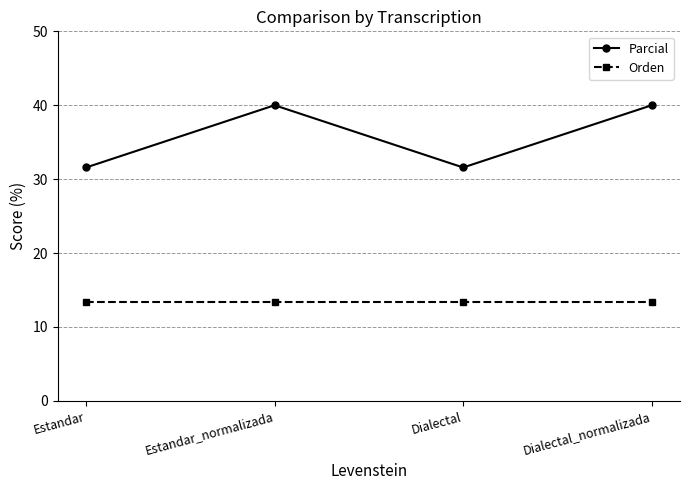

Which series has the largest range (max minus min)?

Parcial